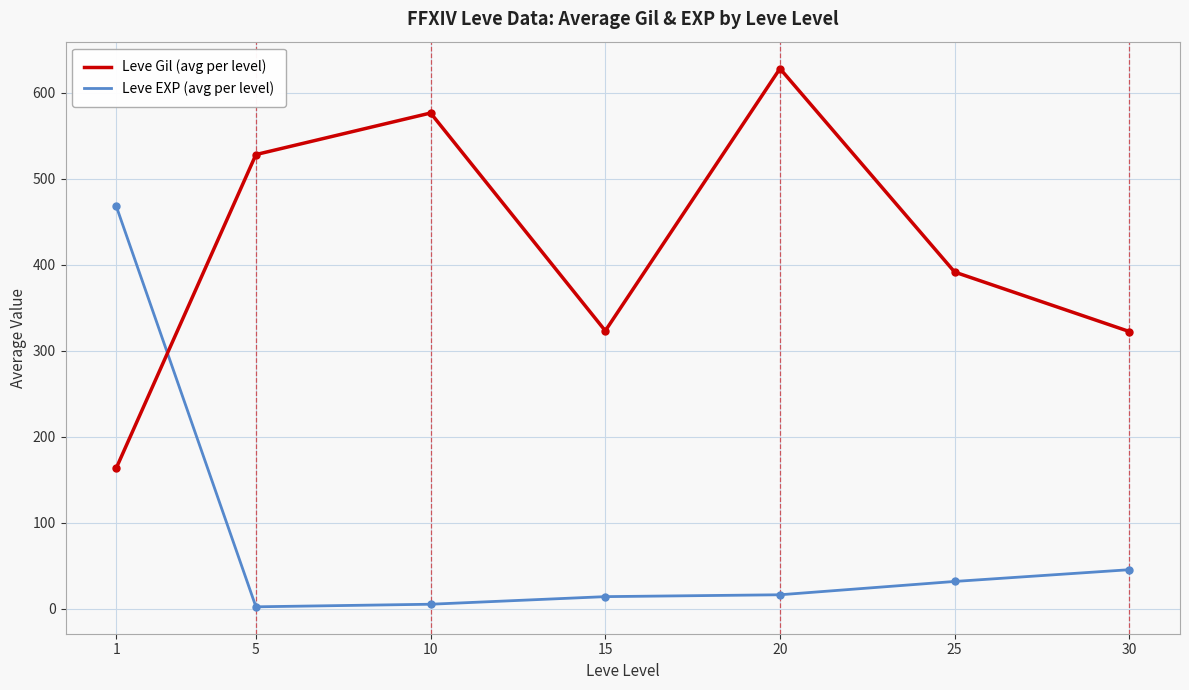

What is the highest value of the Leve Gil (avg per level) series?

628.3